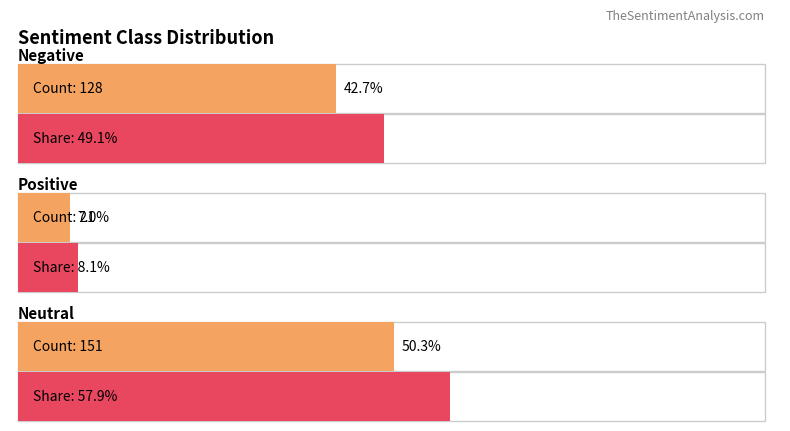

Between negative and neutral, which series saw the biggest shift?

count